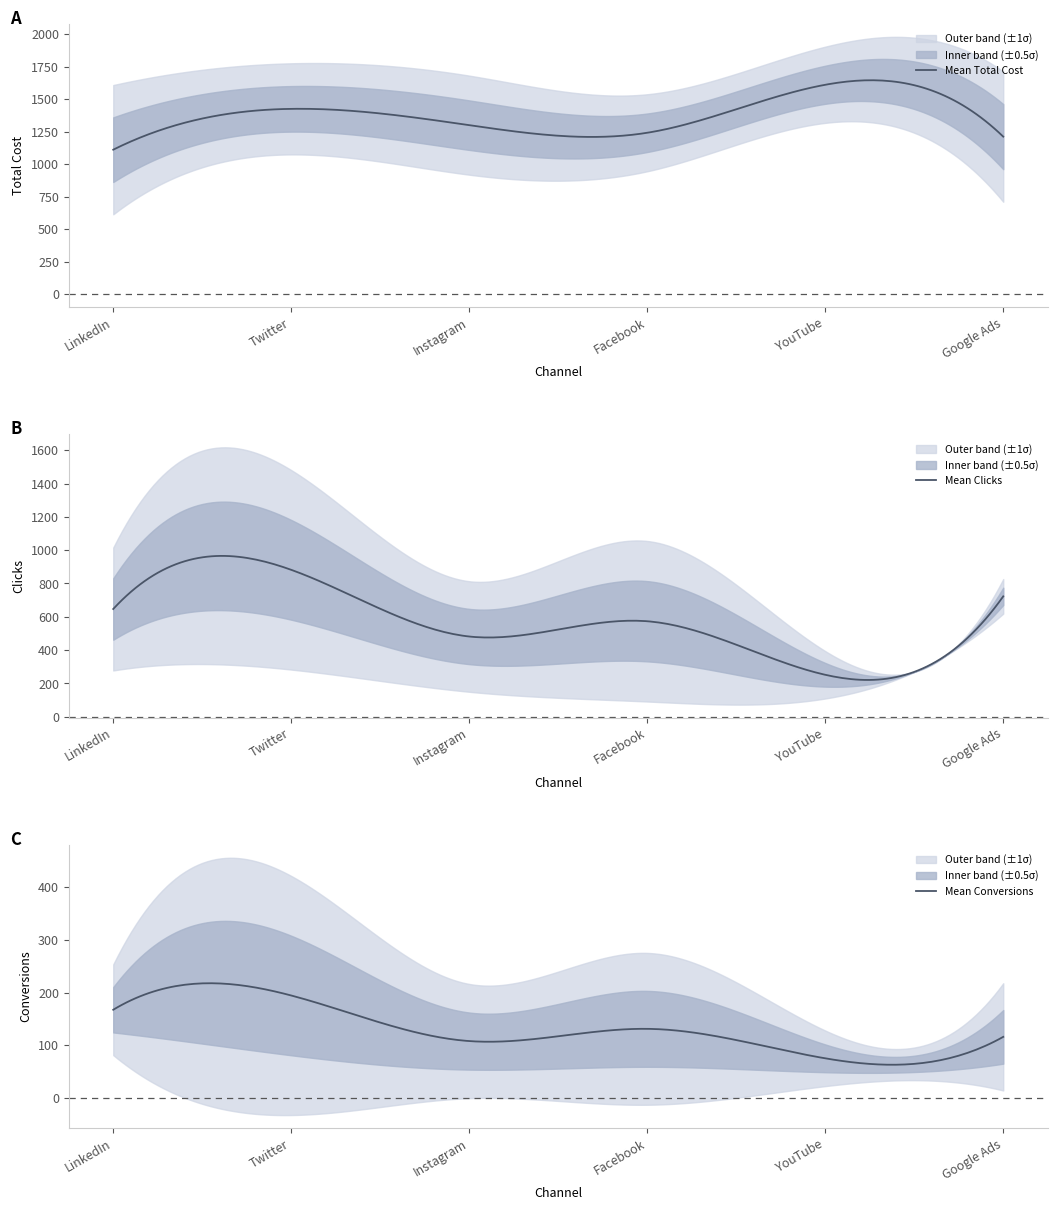

What is the highest value of the Mean Total Cost series?

1644.5